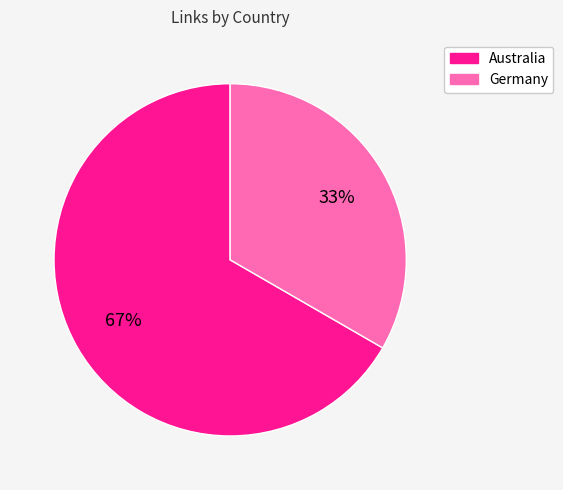

Does Australia account for over 50% of the chart?

Yes